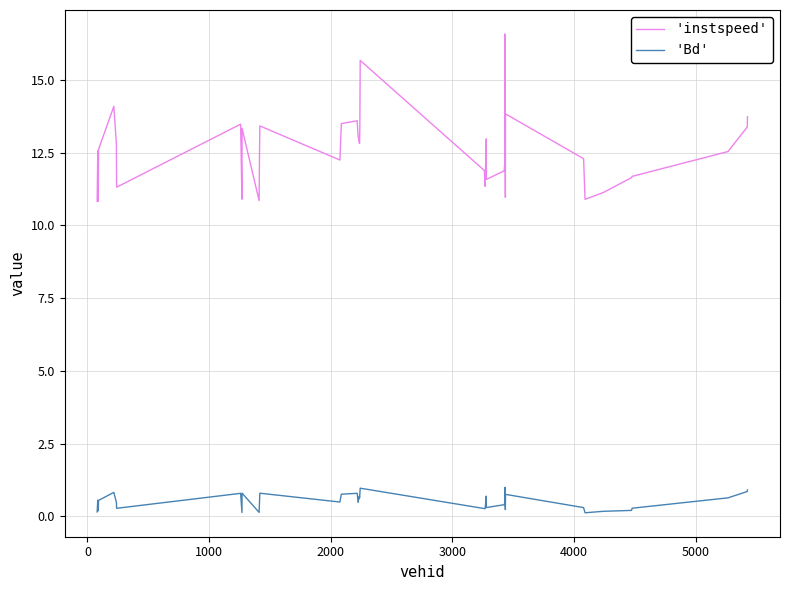

Which series has the widest spread of values?

'instspeed'